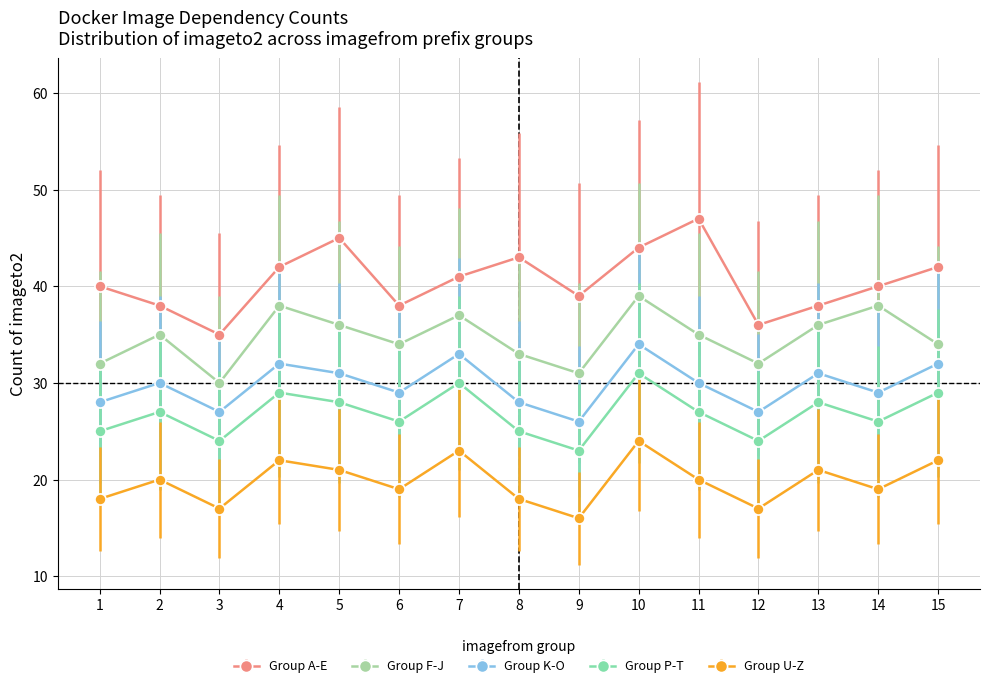

Does the chart have visible grid lines?

Yes